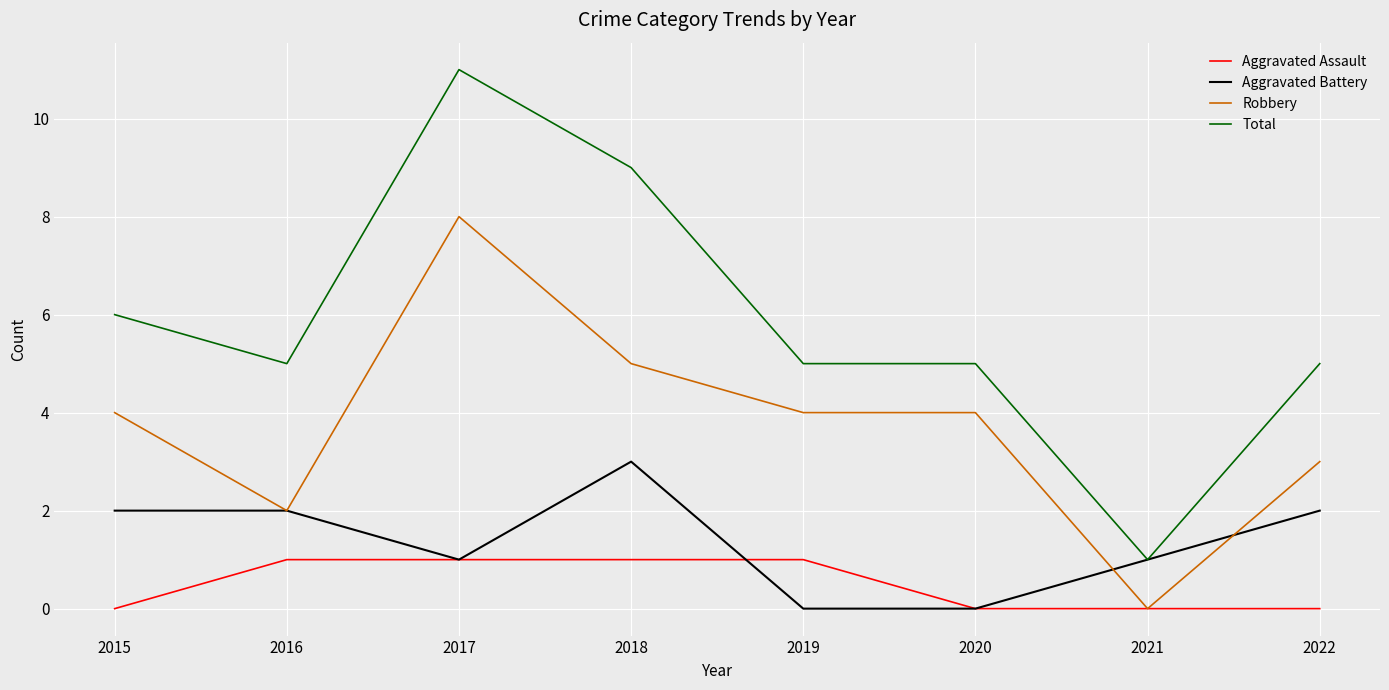

Which series has the largest range (max minus min)?

Total